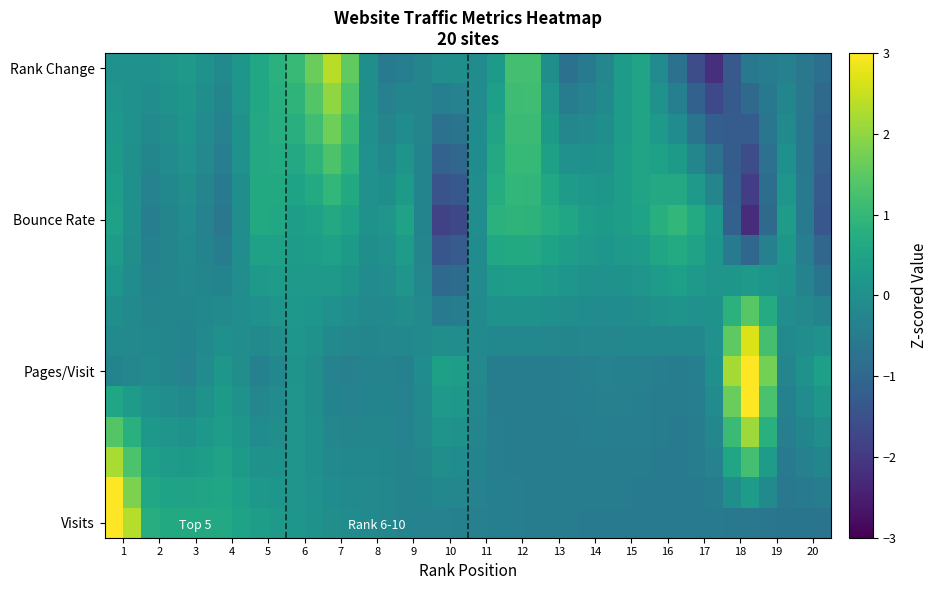

How many distinct data groups are displayed?

16